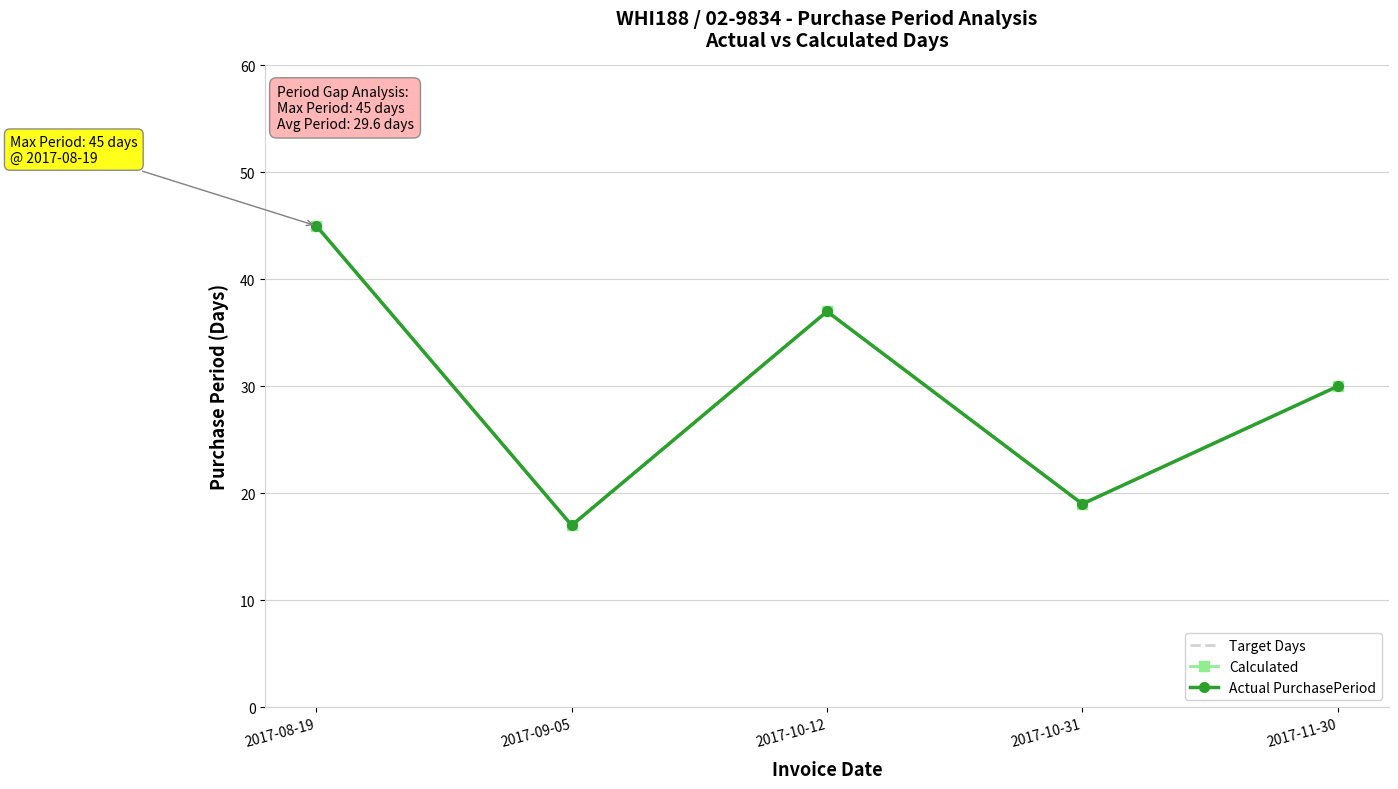

In Calculated, how many points are lower than both neighbors (excluding endpoints)?

2